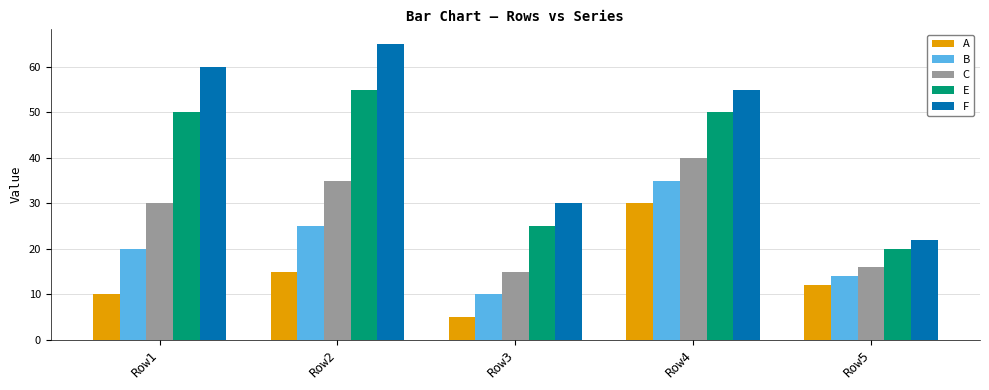

Which label corresponds to the smallest value in the chart?

Row3